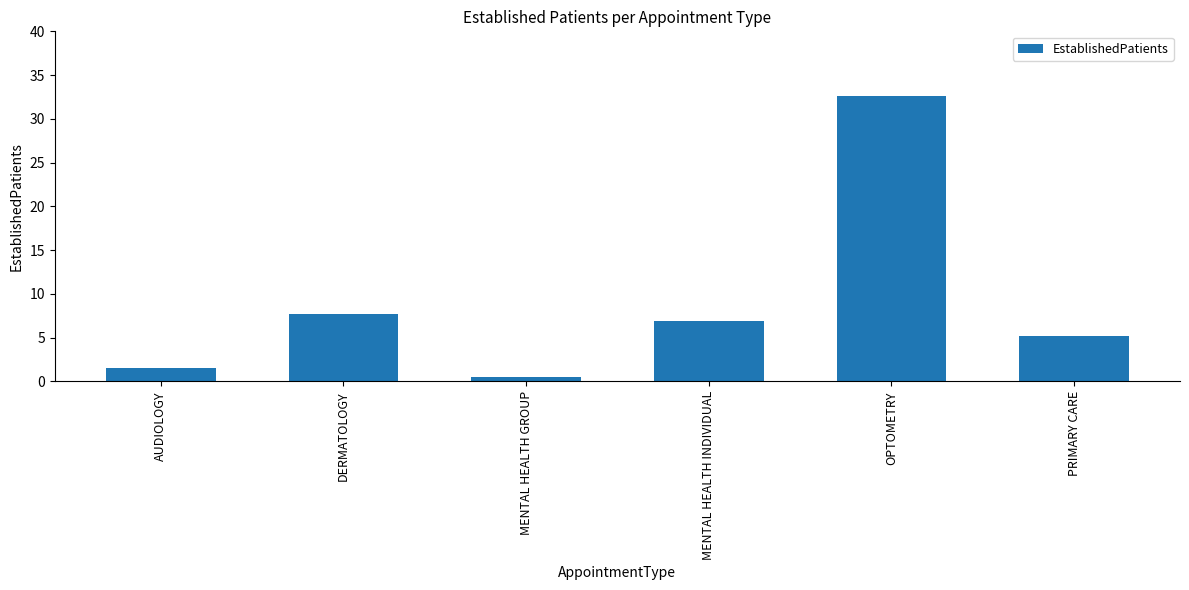

How many bars are there in total?

6